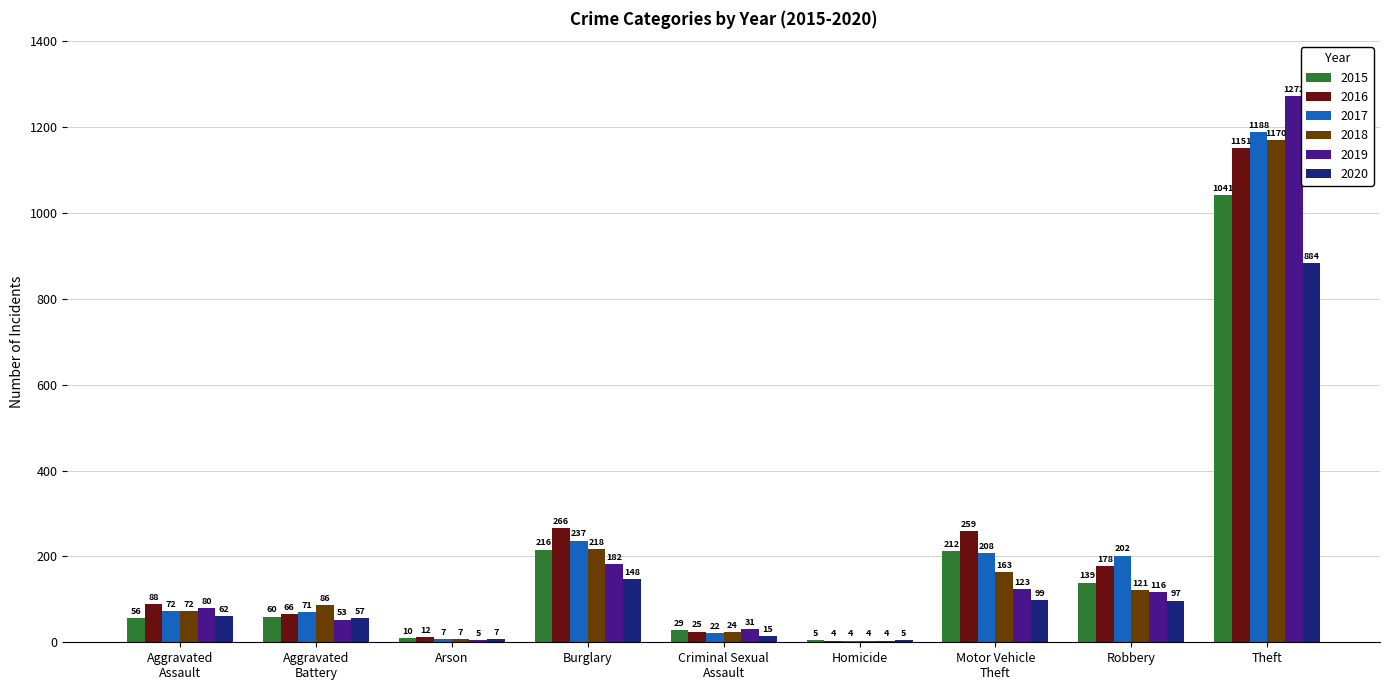

At which label does 2017 reach its peak?

Theft